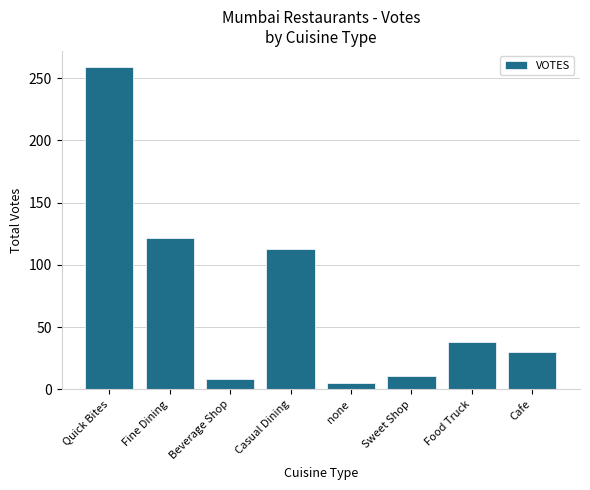

Where does the data first go above 38?

Quick Bites